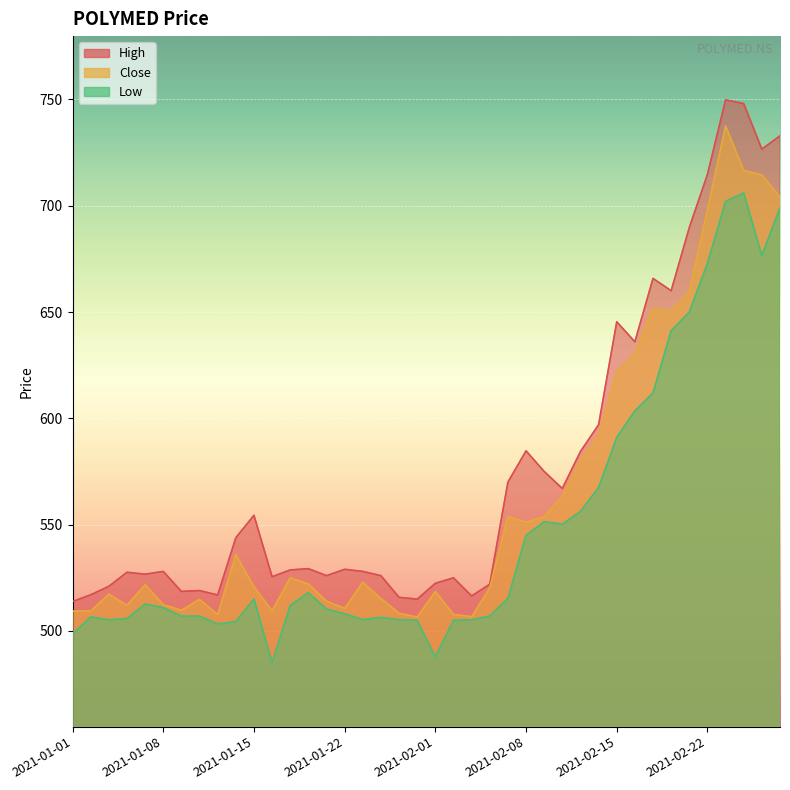

Reading left to right, transcribe all the data shown in this chart.

Close: 2021-01-01=509.4	2021-01-04=509.4	2021-01-05=517.3	2021-01-06=512.0	2021-01-07=521.7	2021-01-08=512.4	2021-01-11=509.7	2021-01-12=514.9	2021-01-13=507.7	2021-01-14=535.9	2021-01-15=520.8	2021-01-18=509.4	2021-01-19=525.0	2021-01-20=522.0	2021-01-21=514.0	2021-01-22=510.6	2021-01-25=522.9	2021-01-27=515.2	2021-01-28=508.4	2021-01-29=506.6	2021-02-01=518.5	2021-02-02=507.8	2021-02-03=506.6	2021-02-04=520.3	2021-02-05=553.8	2021-02-08=551.1	2021-02-09=553.9	2021-02-10=563.2	2021-02-11=580.0	2021-02-12=591.6	2021-02-15=621.8	2021-02-16=630.5	2021-02-17=651.6	2021-02-18=650.3	2021-02-19=659.6	2021-02-22=698.0	2021-02-23=737.5	2021-02-24=716.5	2021-02-25=714.5	2021-02-26=704.0
High: 2021-01-01=513.9	2021-01-04=517.0	2021-01-05=521.0	2021-01-06=527.6	2021-01-07=526.7	2021-01-08=528.0	2021-01-11=518.6	2021-01-12=519.0	2021-01-13=516.9	2021-01-14=543.9	2021-01-15=554.4	2021-01-18=525.5	2021-01-19=528.7	2021-01-20=529.3	2021-01-21=526.0	2021-01-22=529.0	2021-01-25=528.0	2021-01-27=526.0	2021-01-28=515.8	2021-01-29=515.0	2021-02-01=522.4	2021-02-02=525.0	2021-02-03=516.5	2021-02-04=522.0	2021-02-05=570.0	2021-02-08=584.7	2021-02-09=575.0	2021-02-10=567.0	2021-02-11=584.4	2021-02-12=597.0	2021-02-15=645.4	2021-02-16=636.0	2021-02-17=665.8	2021-02-18=660.0	2021-02-19=689.7	2021-02-22=714.7	2021-02-23=749.8	2021-02-24=748.0	2021-02-25=726.6	2021-02-26=732.9
Low: 2021-01-01=498.5	2021-01-04=506.6	2021-01-05=505.2	2021-01-06=505.9	2021-01-07=512.6	2021-01-08=510.9	2021-01-11=507.0	2021-01-12=507.0	2021-01-13=503.2	2021-01-14=504.4	2021-01-15=515.0	2021-01-18=485.0	2021-01-19=512.0	2021-01-20=518.0	2021-01-21=510.3	2021-01-22=508.1	2021-01-25=505.3	2021-01-27=506.4	2021-01-28=505.3	2021-01-29=505.0	2021-02-01=487.8	2021-02-02=505.0	2021-02-03=505.2	2021-02-04=507.1	2021-02-05=515.3	2021-02-08=545.0	2021-02-09=551.4	2021-02-10=550.2	2021-02-11=556.2	2021-02-12=567.5	2021-02-15=591.0	2021-02-16=603.5	2021-02-17=612.0	2021-02-18=641.1	2021-02-19=650.0	2021-02-22=672.9	2021-02-23=702.0	2021-02-24=706.0	2021-02-25=676.6	2021-02-26=699.0